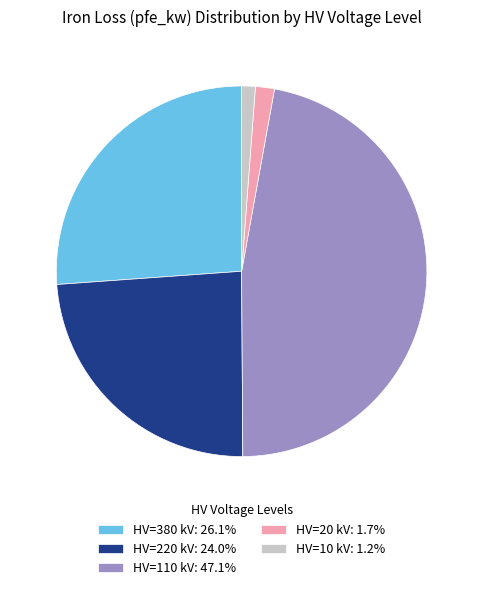

Is there a majority slice in this chart?

No